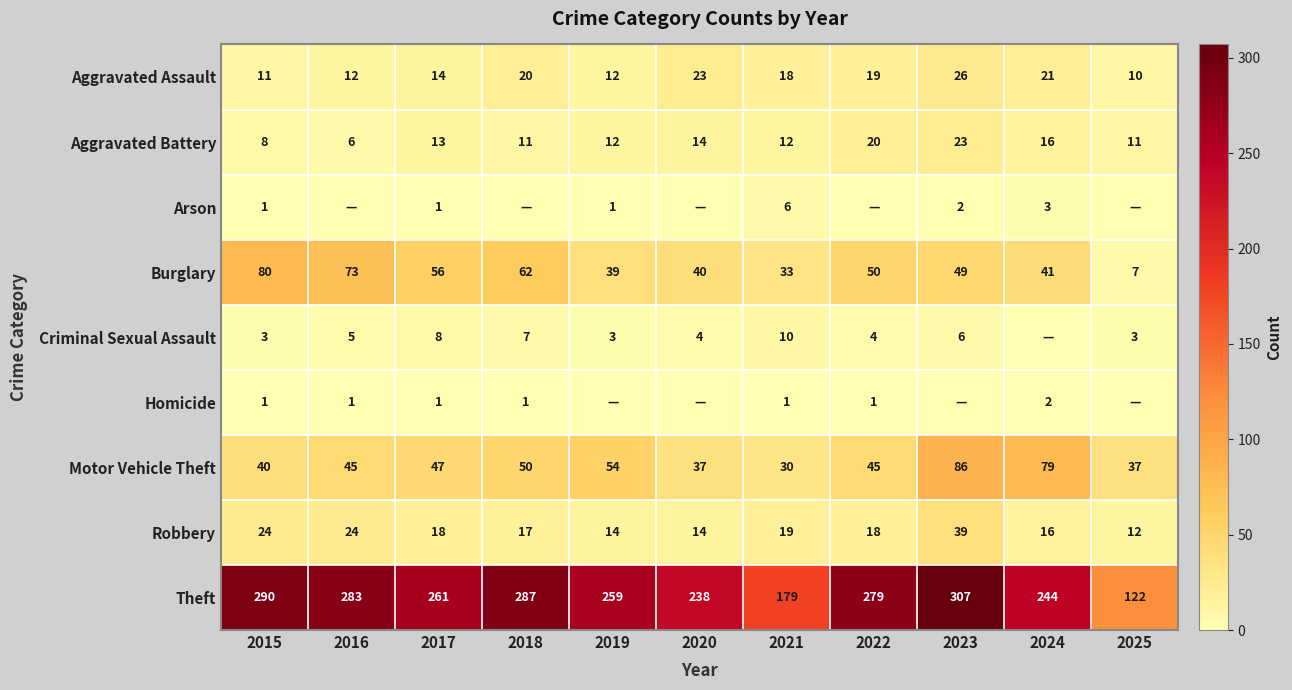

At which label is Motor Vehicle Theft closest to 58?

2019